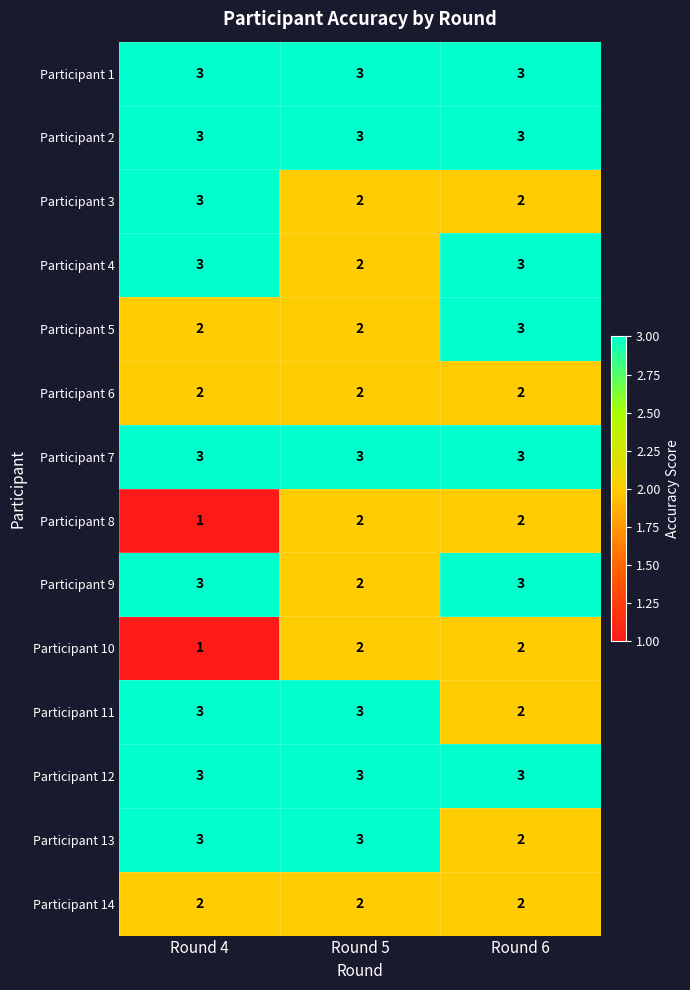

What is the spread (max minus min) of values at Round 4?

2